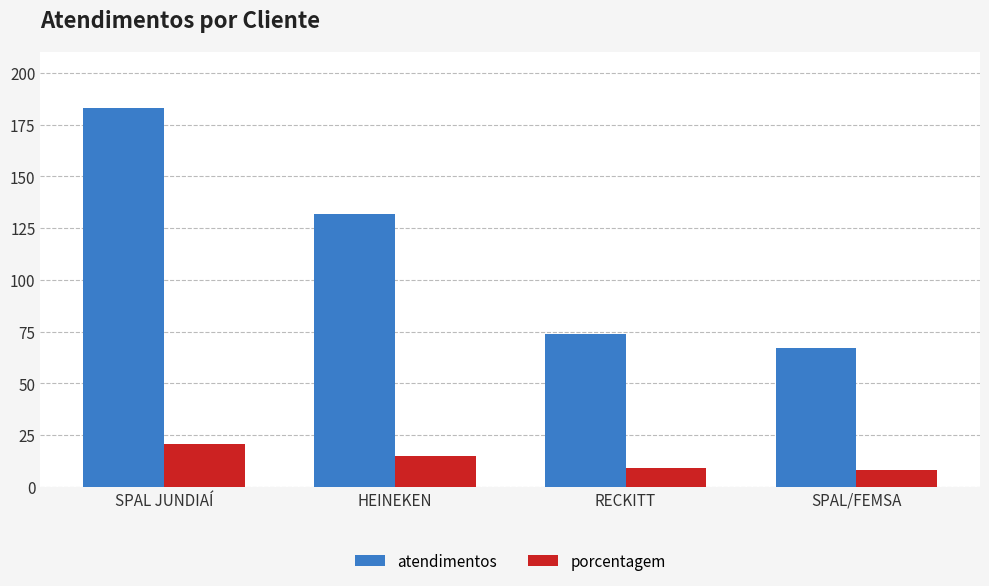

Where does the porcentagem series first go above 15?

SPAL JUNDIAÍ